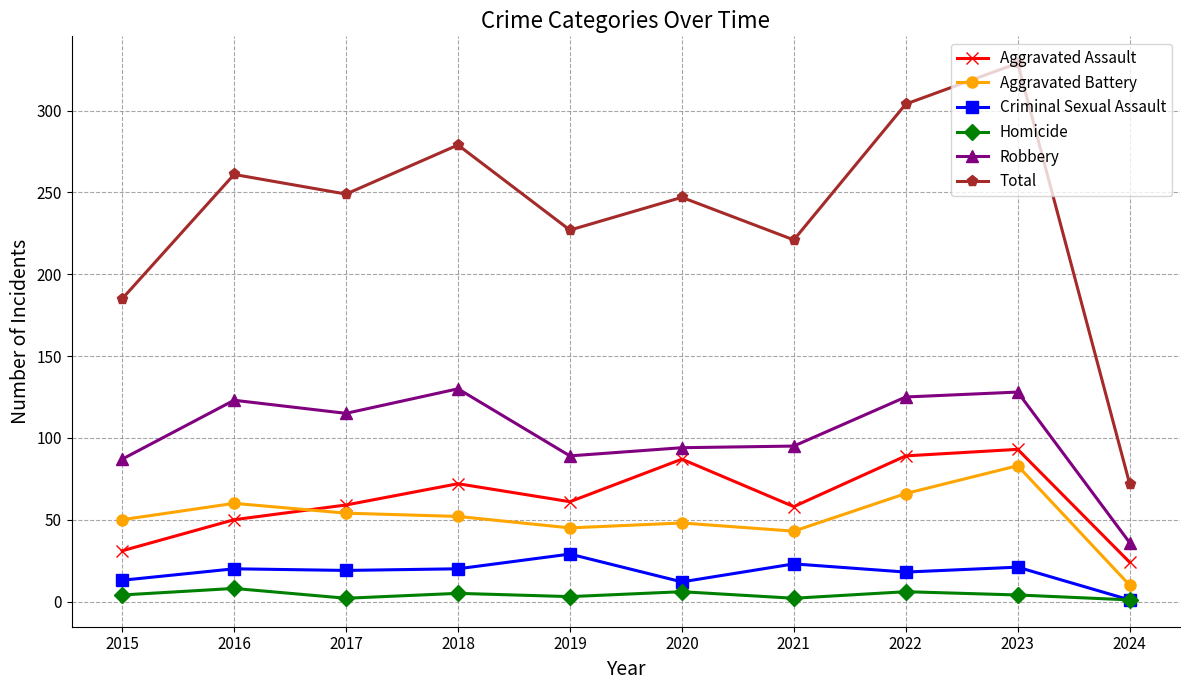

Which series has the largest total across all categories?

Total